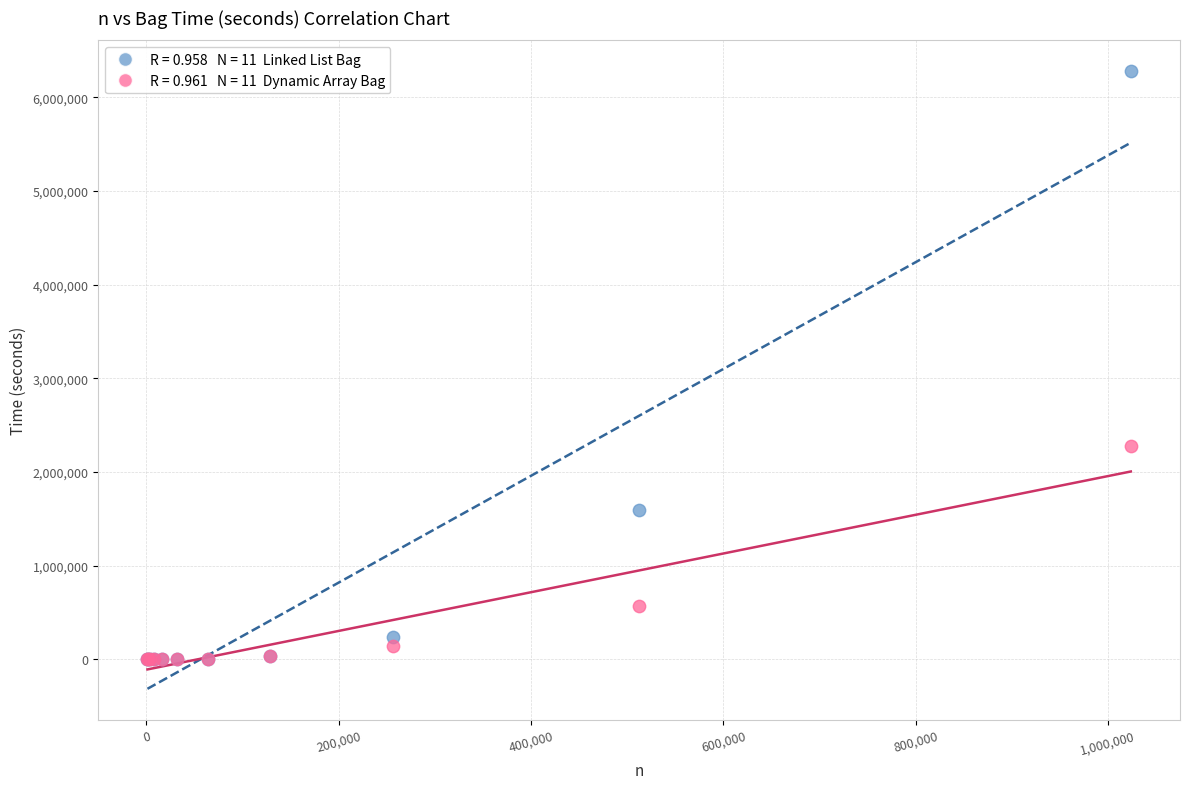

Across all series, what Y value is closest to 3138365?

2277090